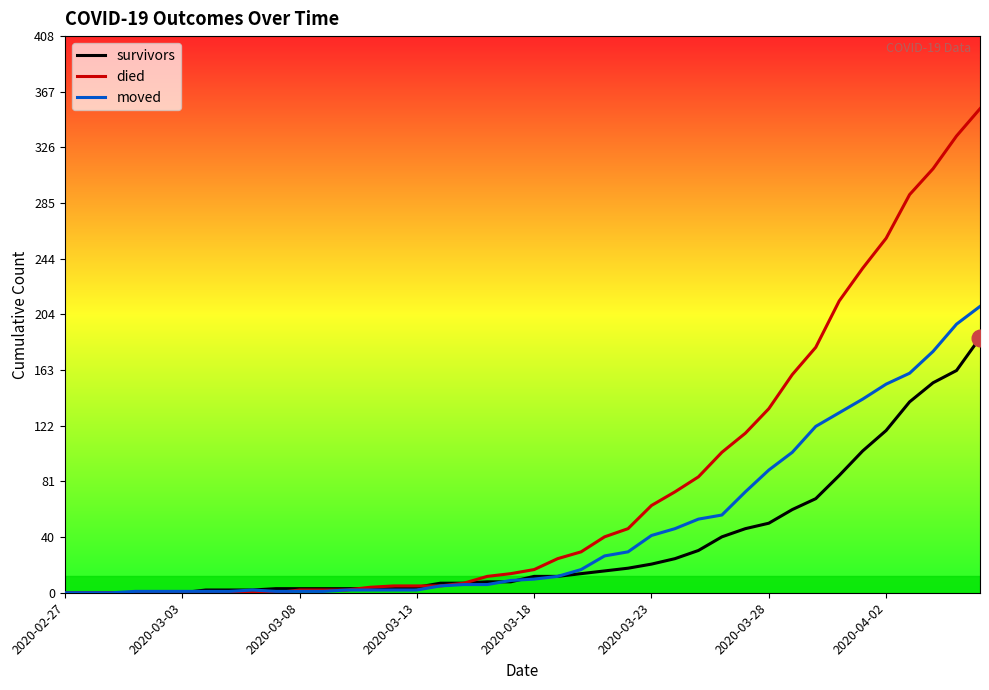

Which series changed the most between 8 and 26?

died